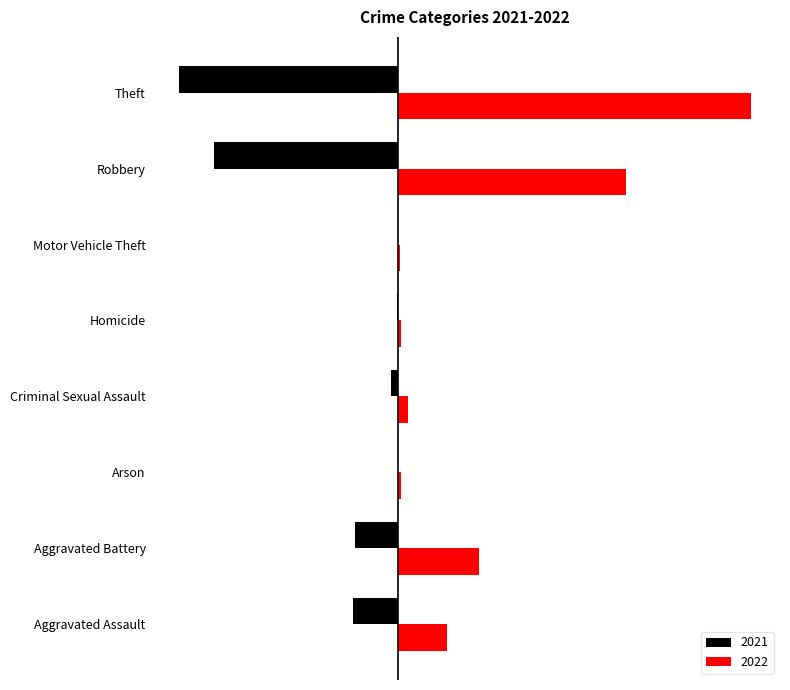

Rank the series by their average value, from lowest to highest.

2021, 2022